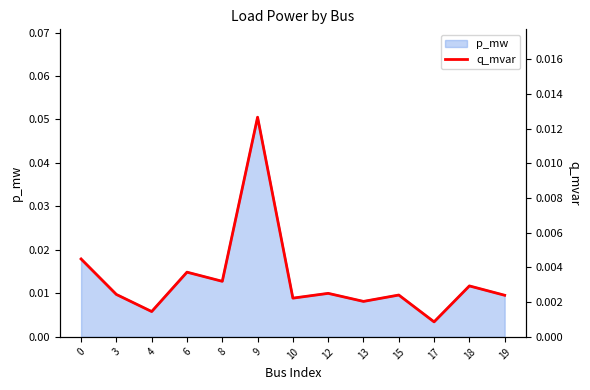

List the labels in order of value, largest first.

9, 0, 6, 8, 18, 12, 3, 15, 19, 10, 13, 4, 17